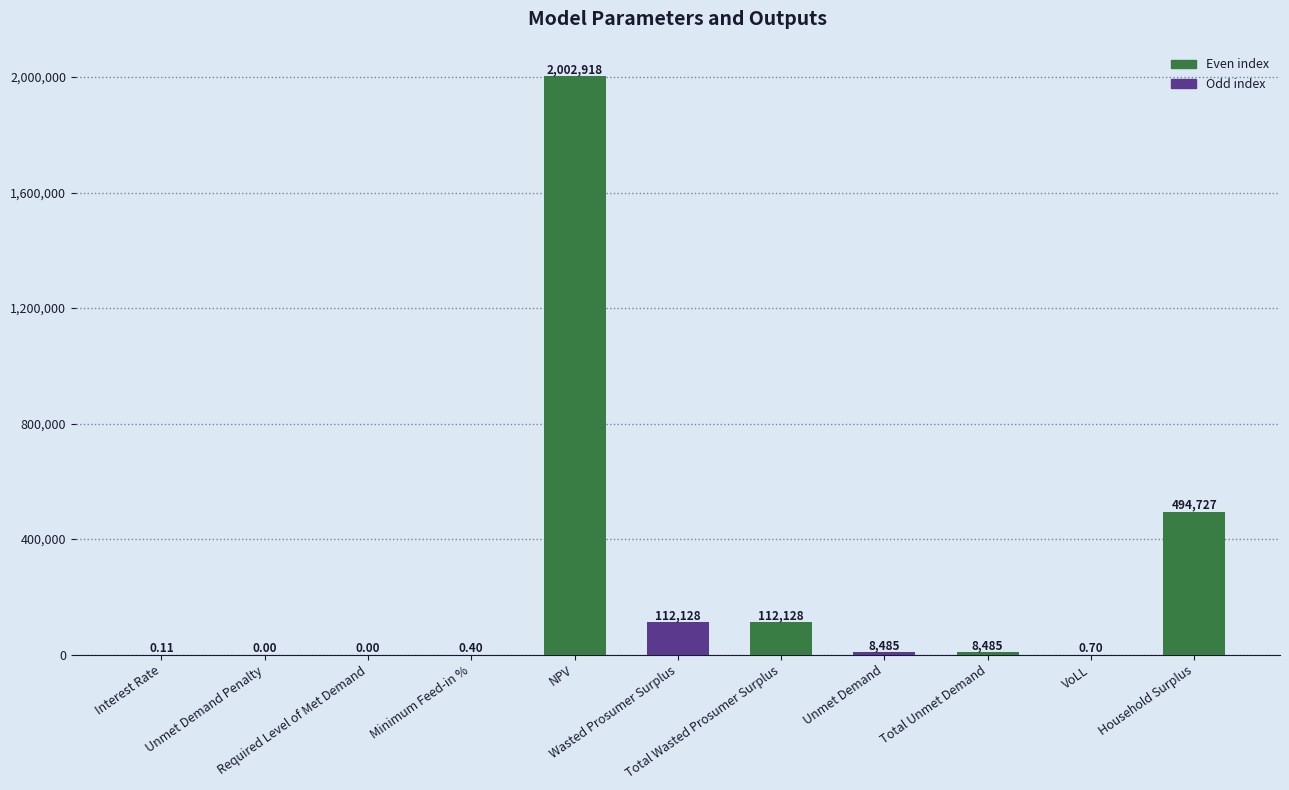

Rank the categories by value from lowest to highest.

Unmet Demand Penalty, Required Level of Met Demand, Interest Rate, Minimum Feed-in %, VoLL, Unmet Demand, Total Unmet Demand, Wasted Prosumer Surplus, Total Wasted Prosumer Surplus, Household Surplus, NPV